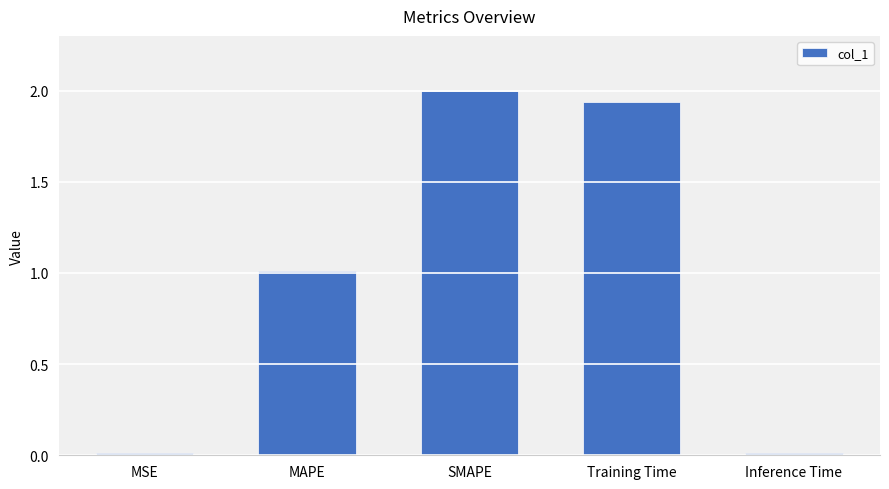

The value at MAPE is 1.0. True or false?

True